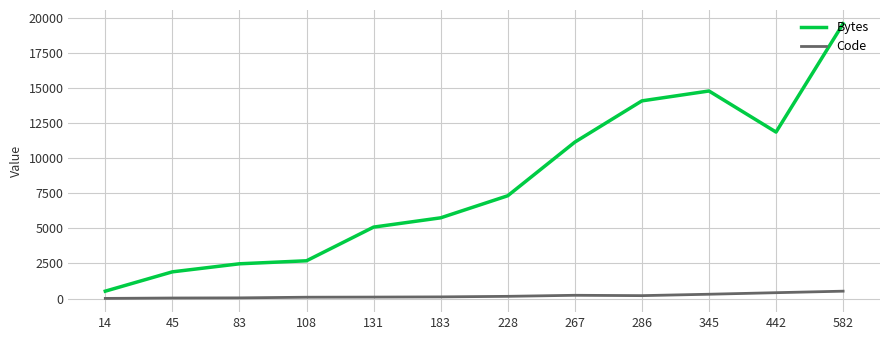

In Bytes, how many points are higher than both neighbors (excluding endpoints)?

1